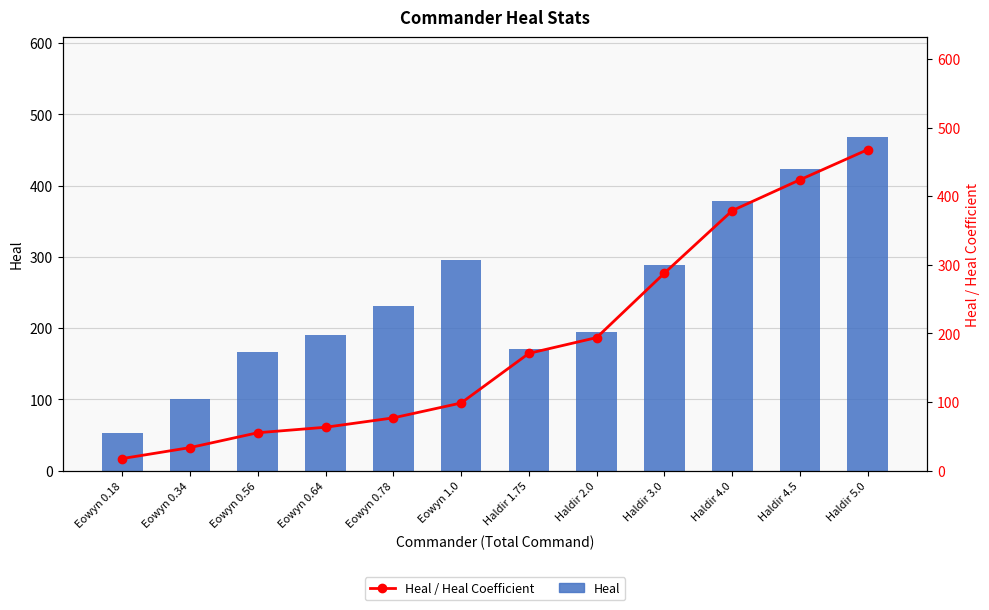

Which has a higher value, Eowyn 1.0 or Haldir 2.0?

Eowyn 1.0